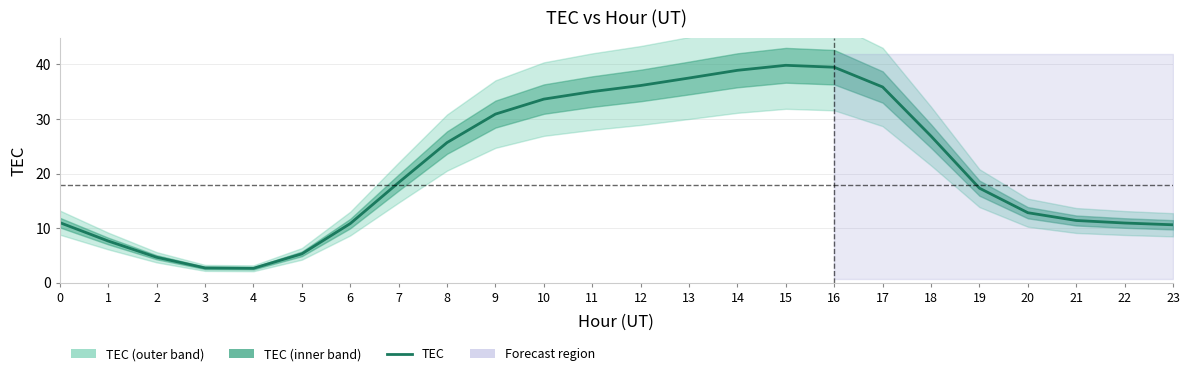

Is this an area chart (filled region under the line)?

No